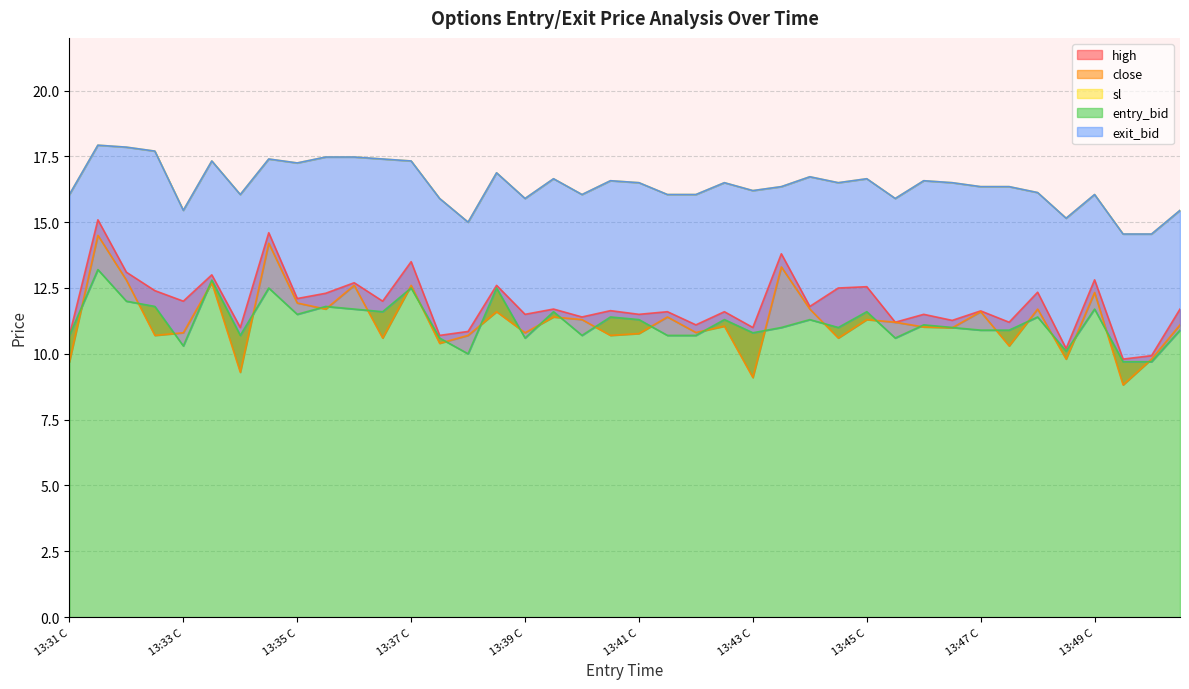

Where is the first local minimum for entry_bid?

13:33 C